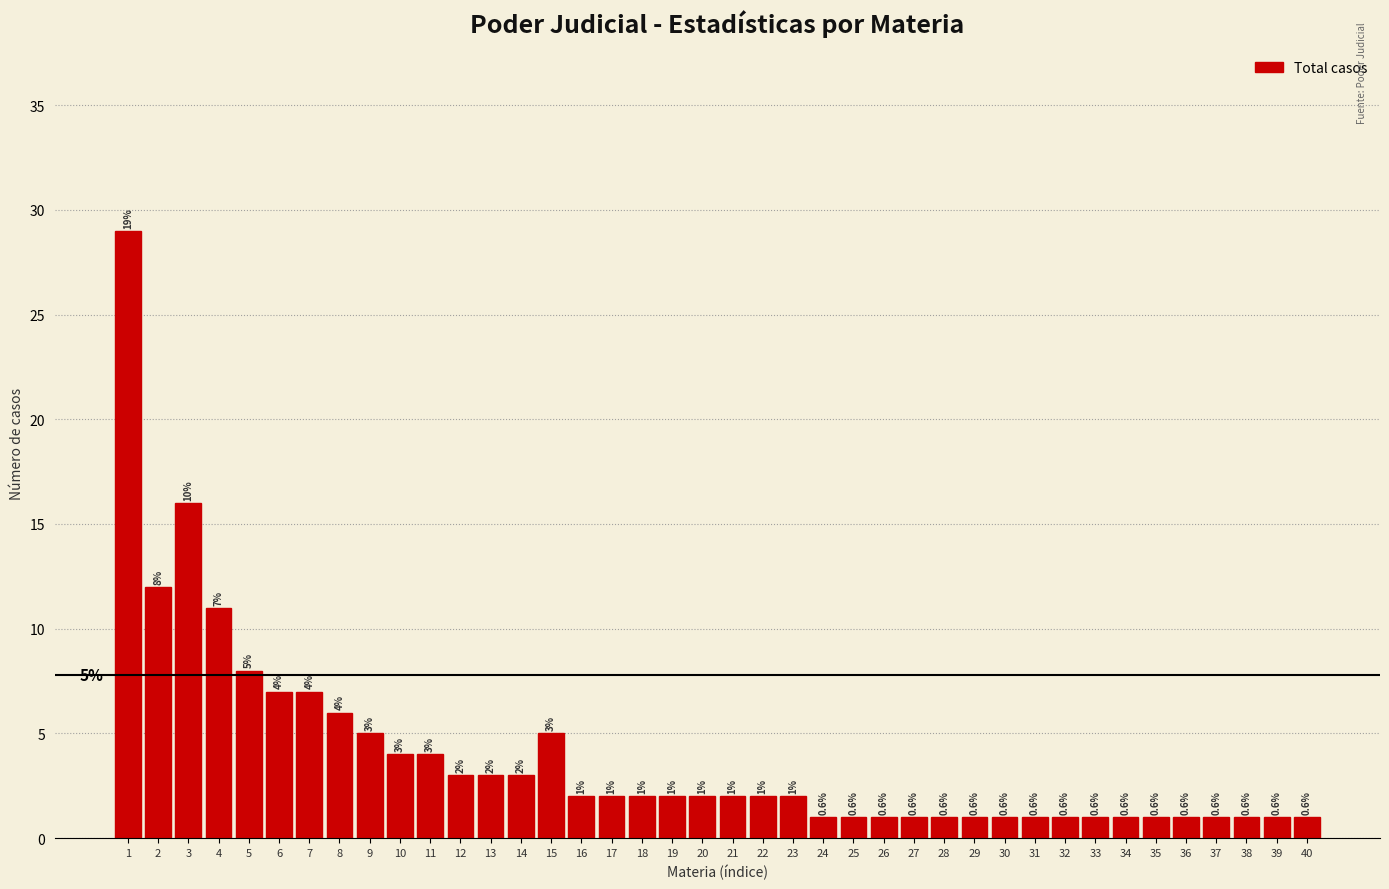

Reading left to right, list all the values displayed in this chart.

1=29	2=12	3=16	4=11	5=8	6=7	7=7	8=6	9=5	10=4	11=4	12=3	13=3	14=3	15=5	16=2	17=2	18=2	19=2	20=2	21=2	22=2	23=2	24=1	25=1	26=1	27=1	28=1	29=1	30=1	31=1	32=1	33=1	34=1	35=1	36=1	37=1	38=1	39=1	40=1